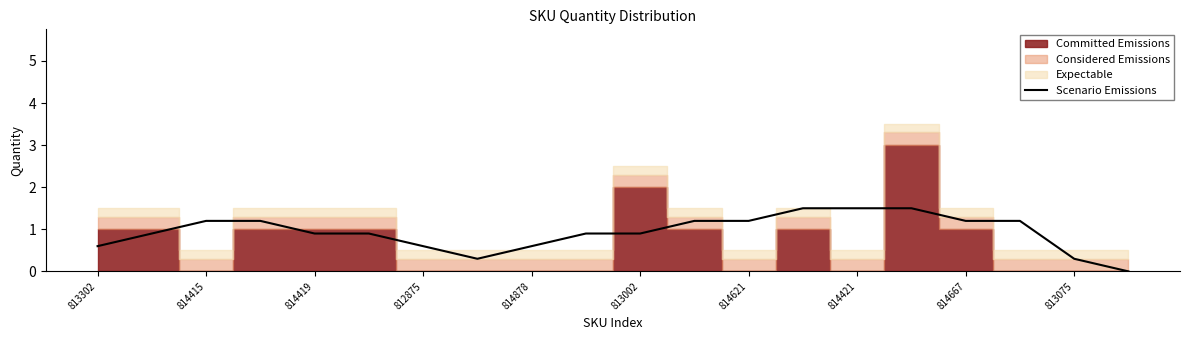

True or false: Scenario Emissions has a value of 0.9 at 814419.

True